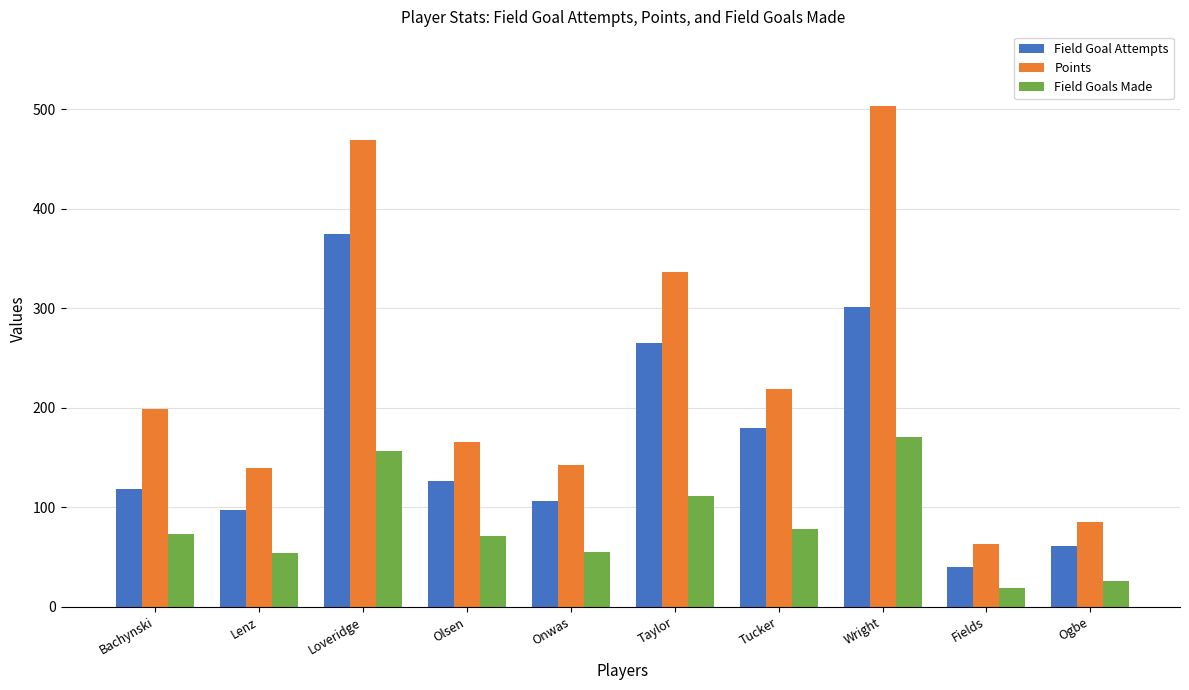

At Onwas, list the series in order from largest to smallest.

Points, Field Goal Attempts, Field Goals Made